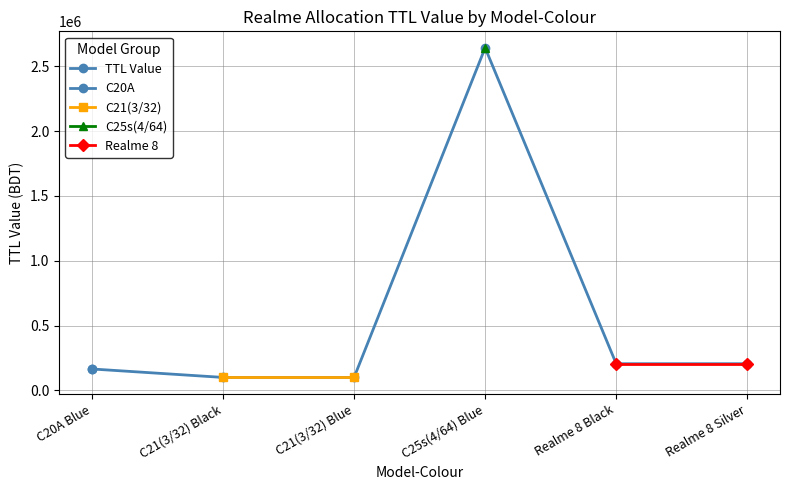

True or false: C21(3/32) and Realme 8 cross at least once.

False